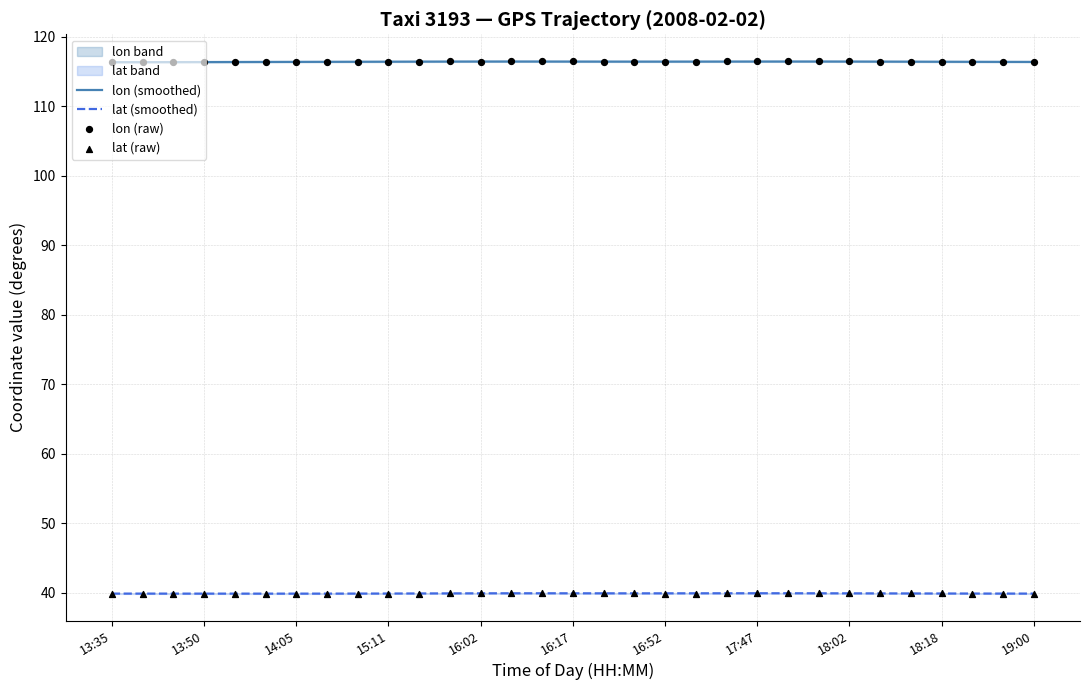

True or false: lat (smoothed) and lon (smoothed) intersect in this chart.

False